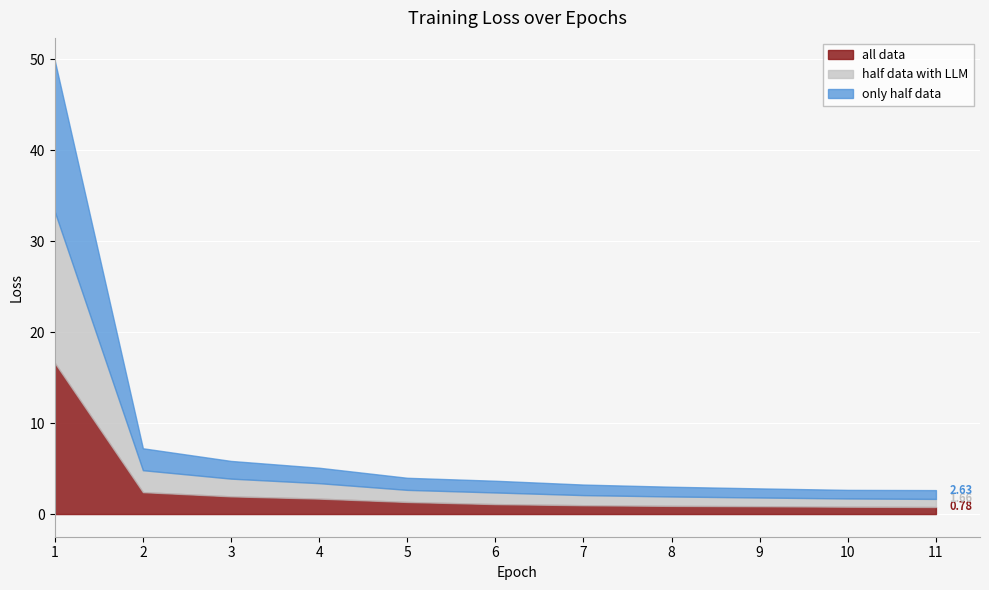

True or false: all data and half data with LLM intersect in this chart.

False